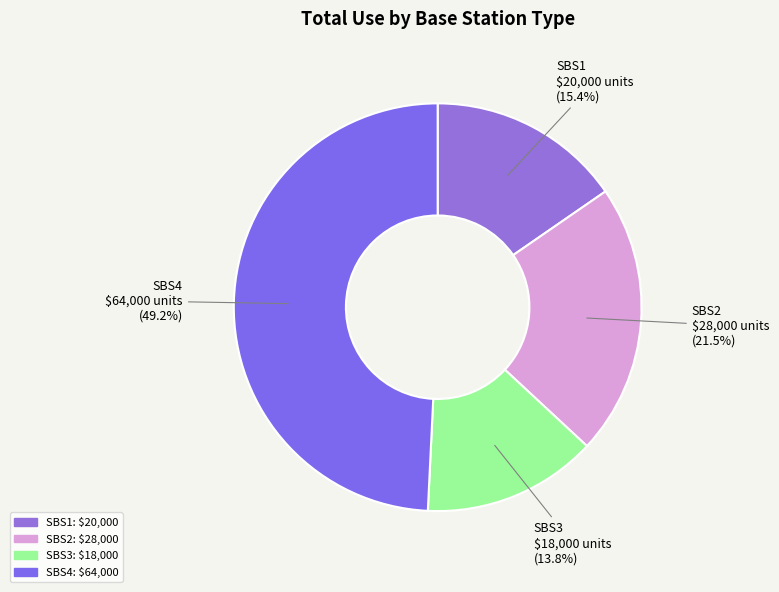

How many segments does this pie chart have?

4